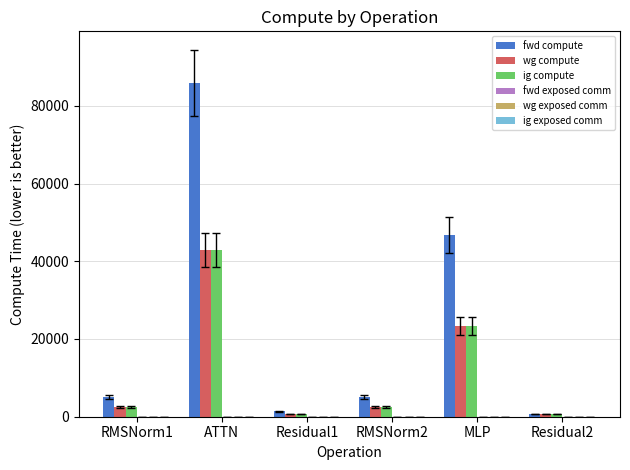

What is the difference between the maximum and minimum values in the wg compute series?

42229.0